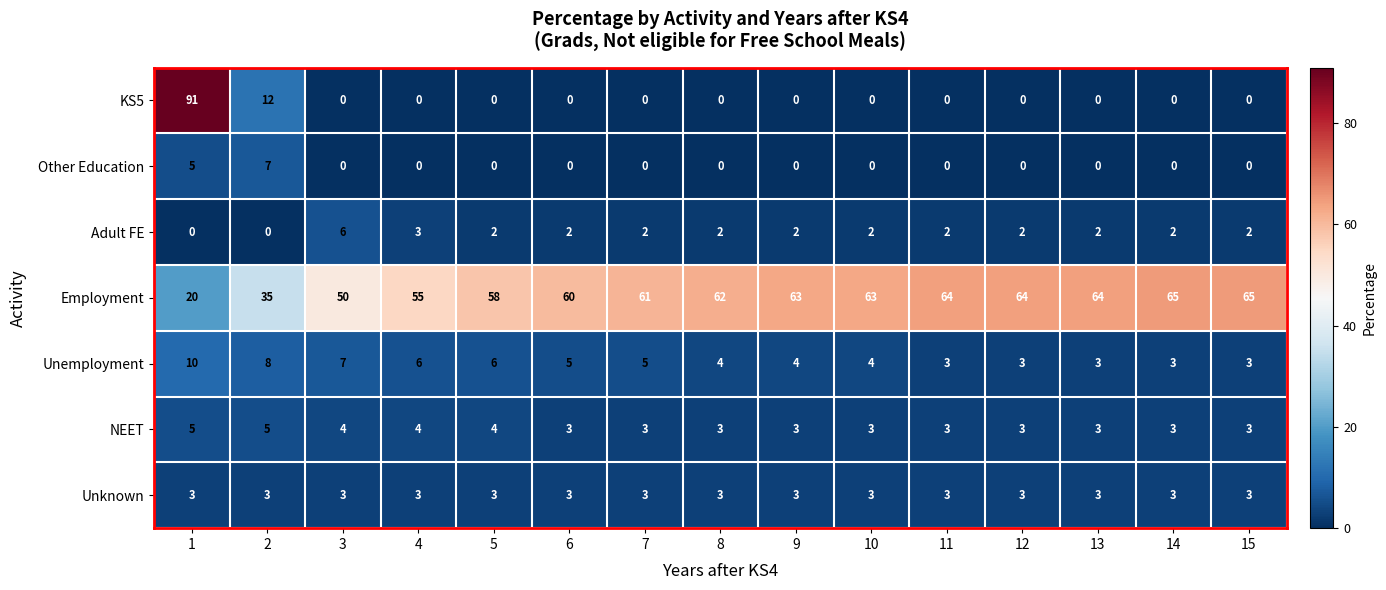

The Adult FE series shows 1 at 4. True or false?

False